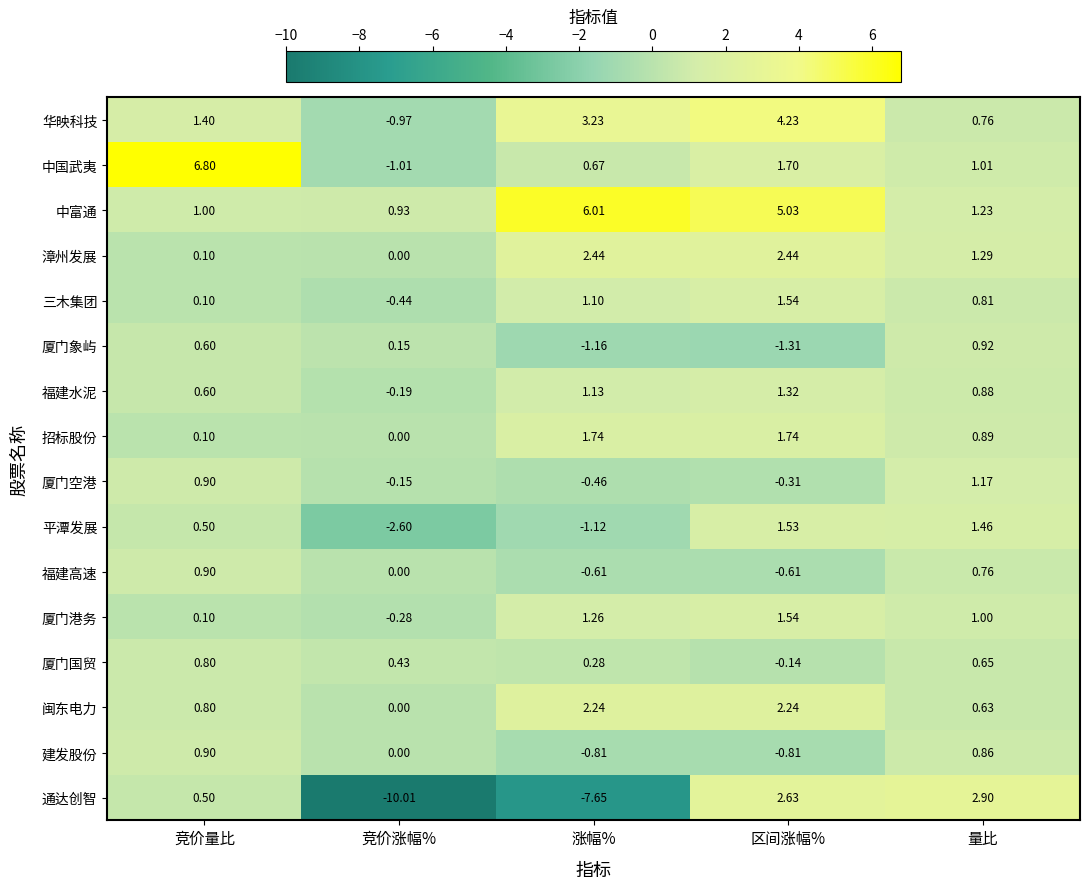

Count the number of categories in the chart.

5